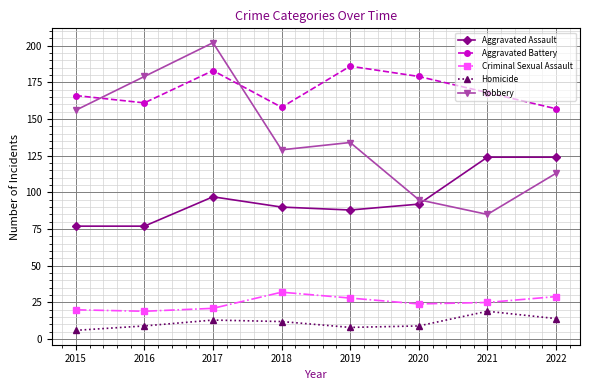

At which label does Homicide first exceed 12?

2017